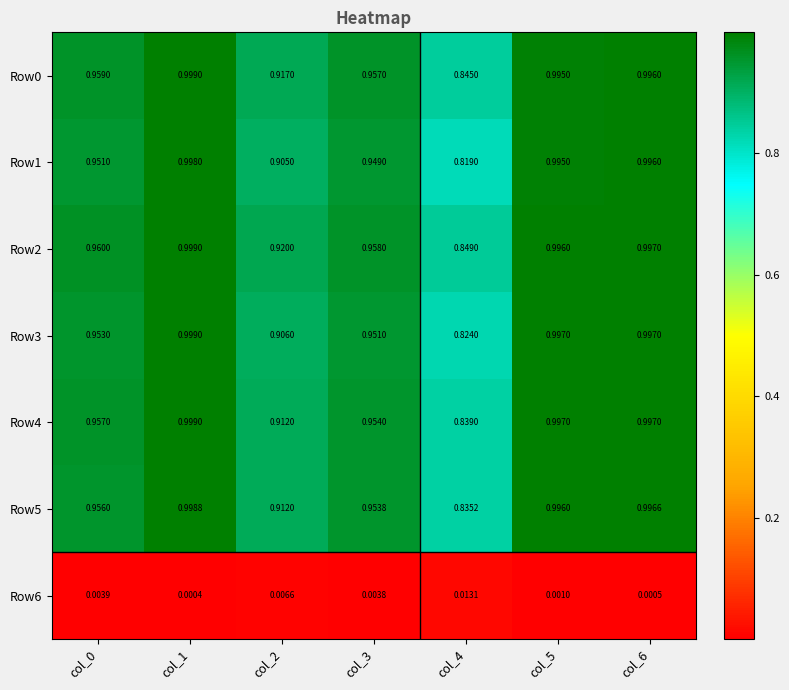

How many distinct data groups are displayed?

7